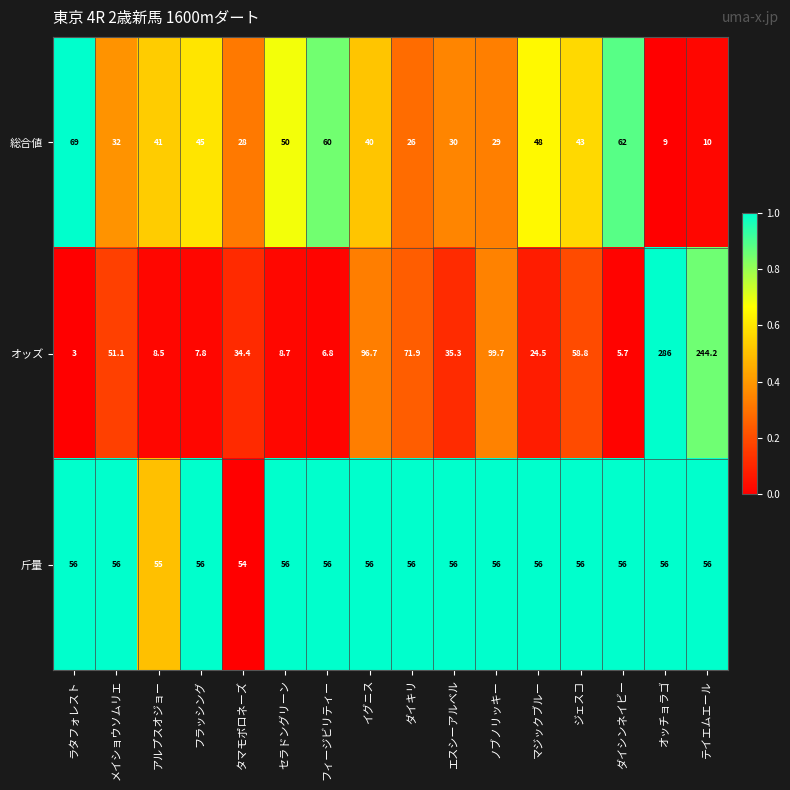

Which series changed the most between タマモポロネーズ and フィージビリティー?

総合値